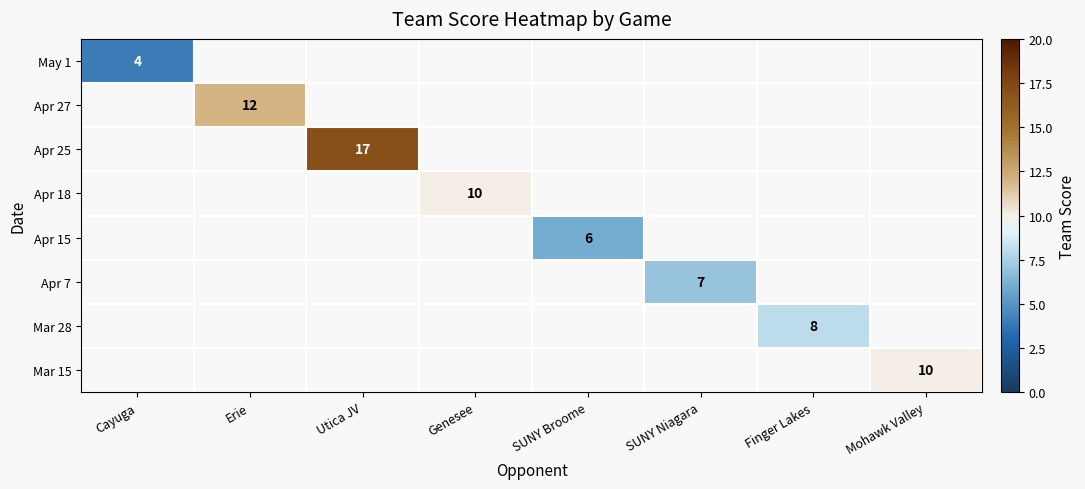

The Apr 25 series shows 4 at Utica JV. True or false?

False